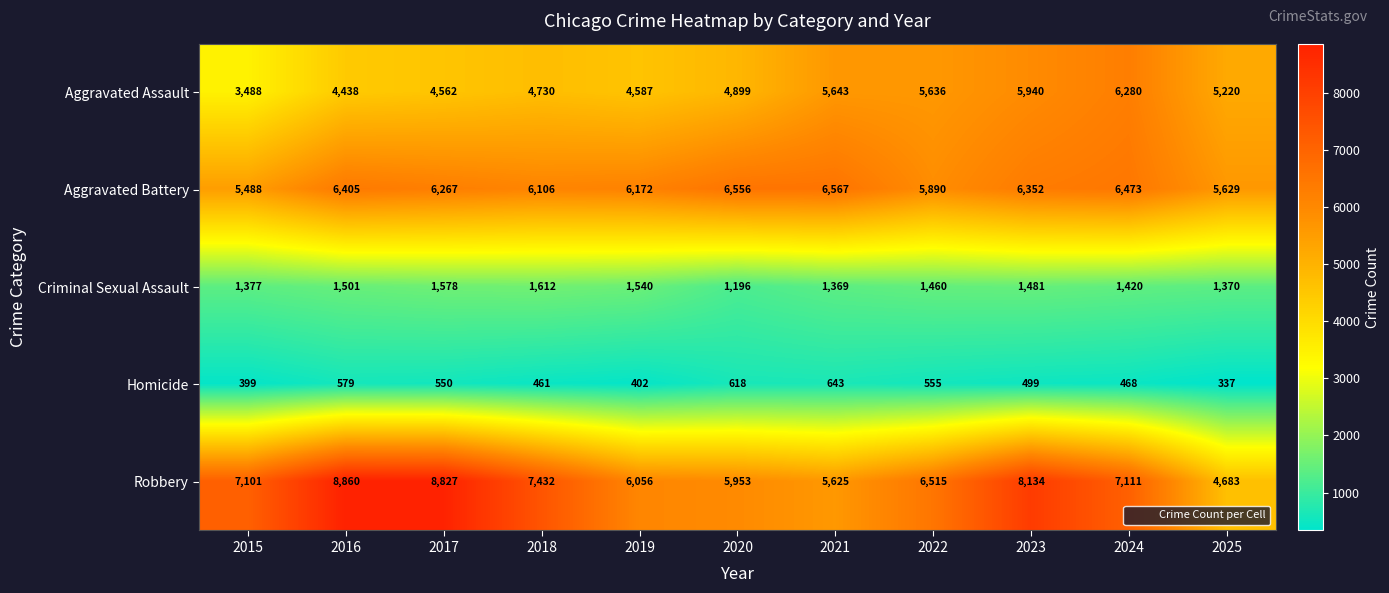

What is the difference between the second highest and minimum values in the Homicide series?

281